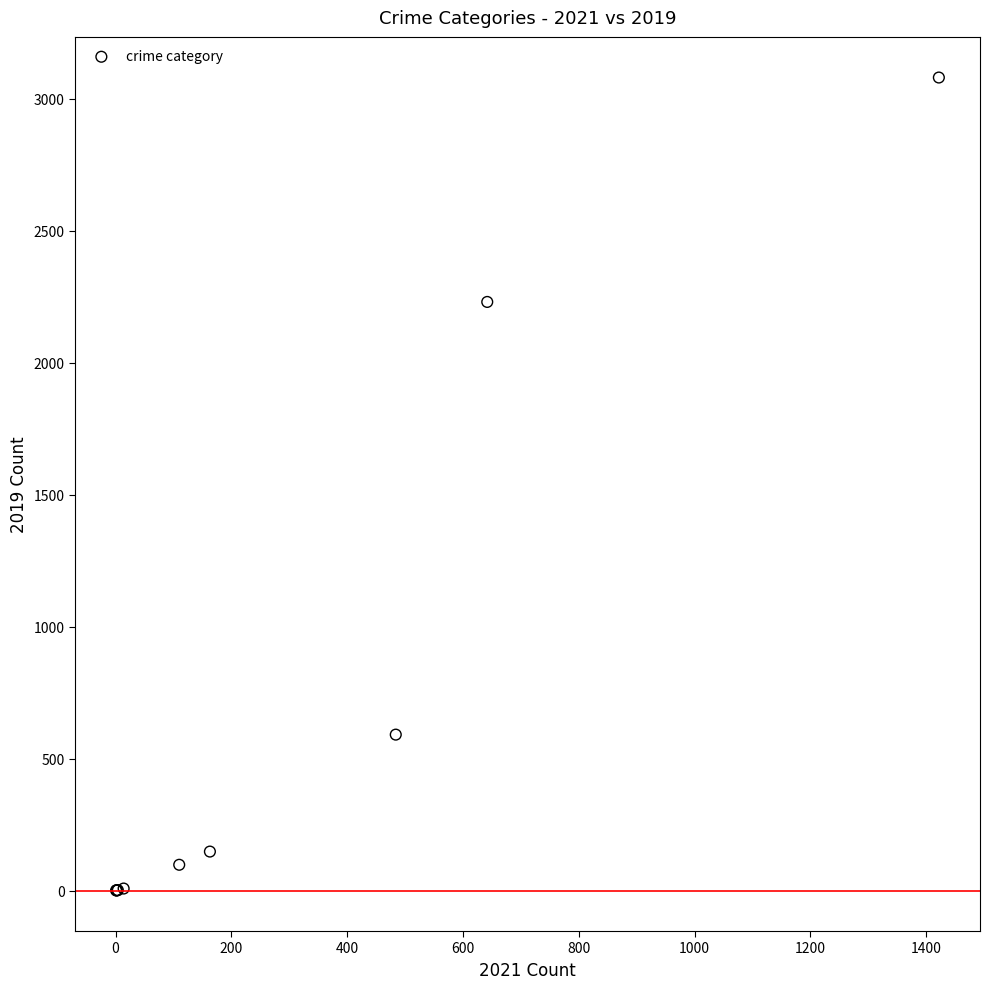

What Y value in the scatter plot is closest to 1540?

2230